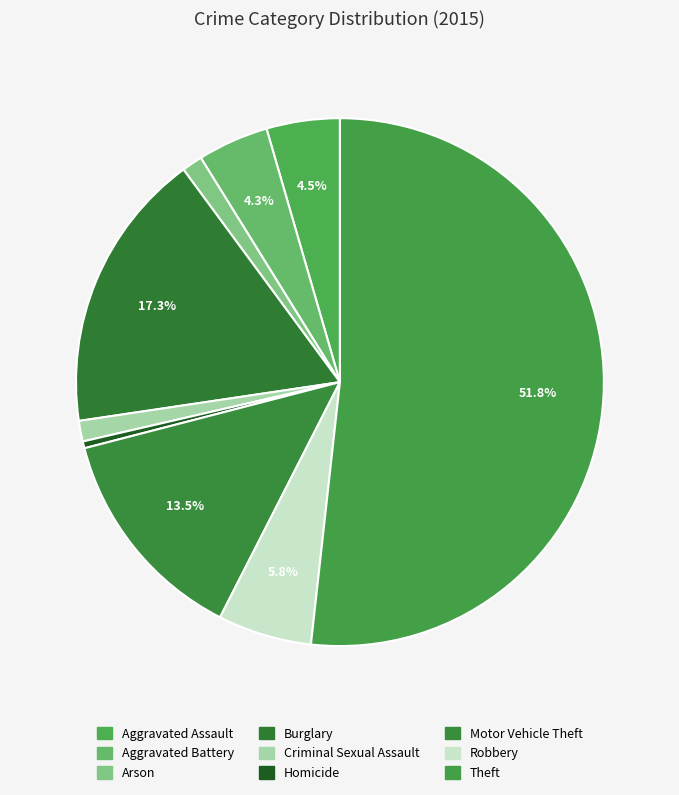

How many segments does this pie chart have?

9